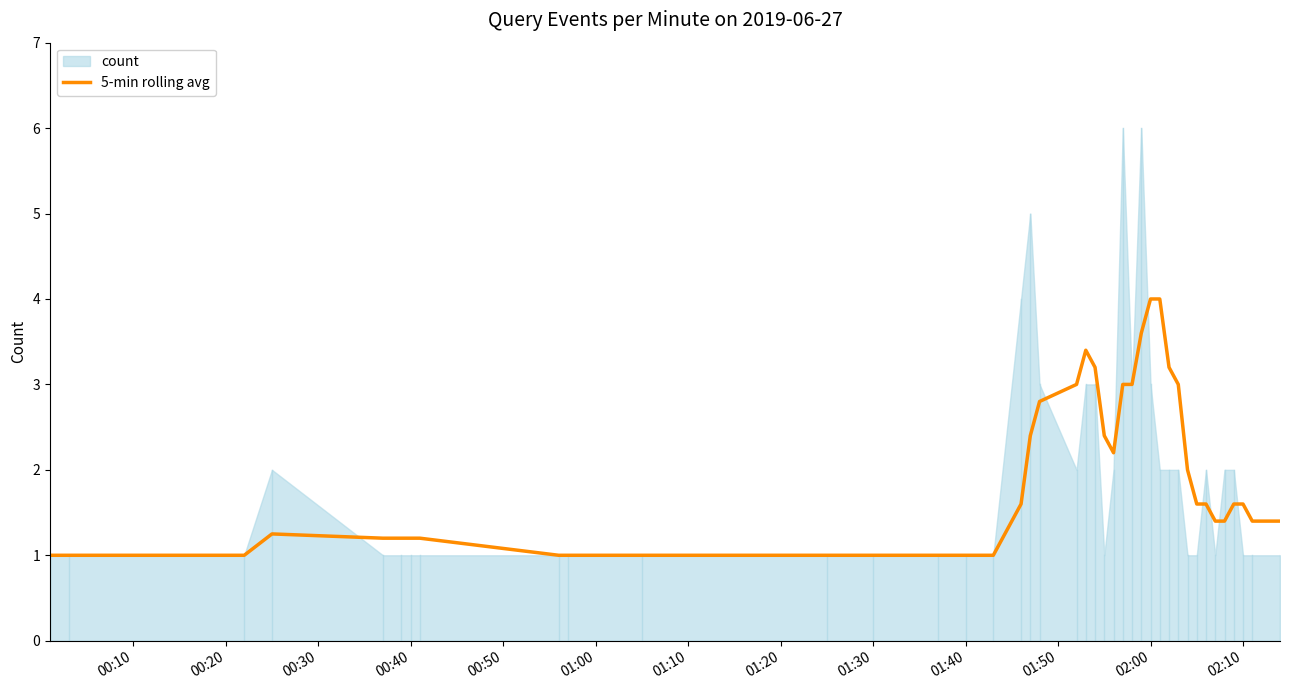

True or false: 5-min rolling avg has a value of 0.5 at 01:30.

False